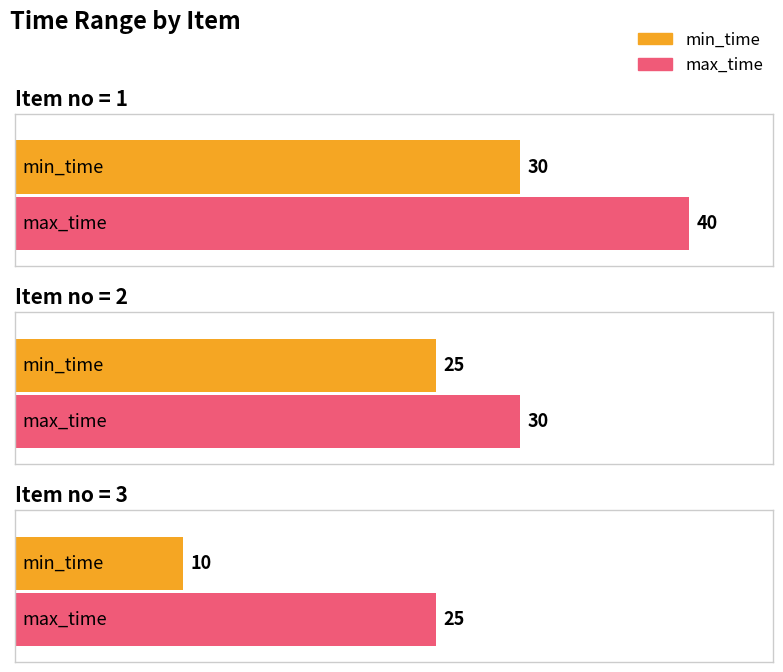

Rank the categories by max_time value from highest to lowest.

1, 2, 3